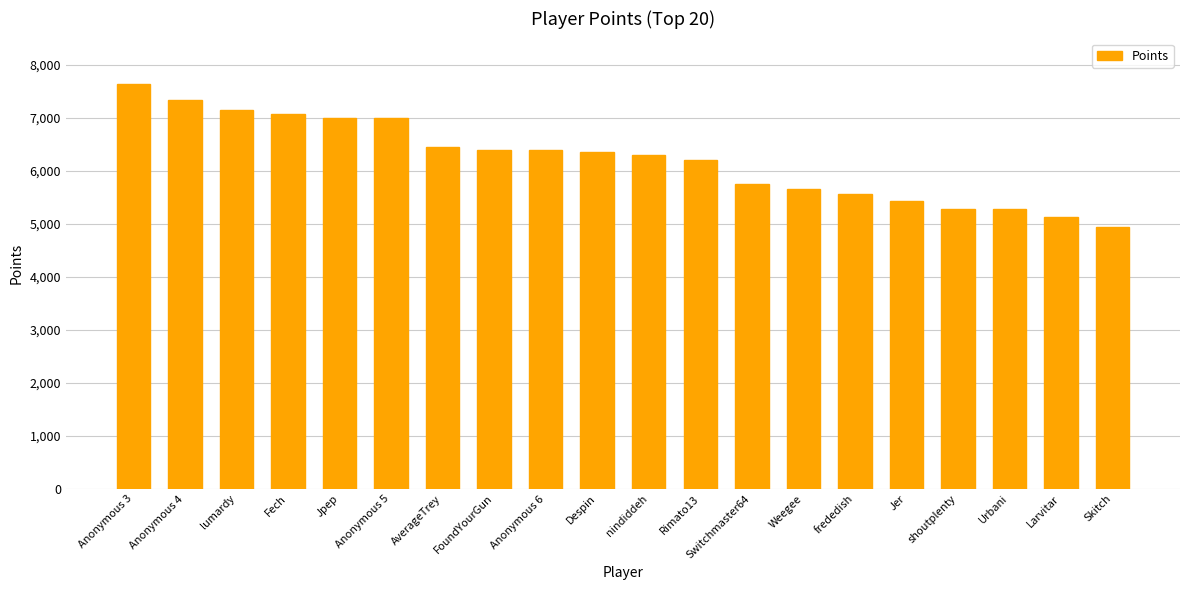

What is the difference between the maximum and minimum values?

2703